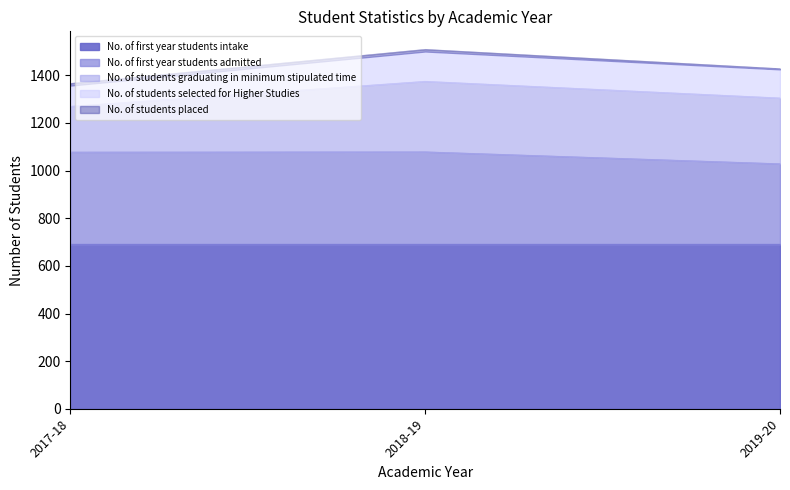

True or false: No. of first year students intake has a value of 690 at 2019-20.

True